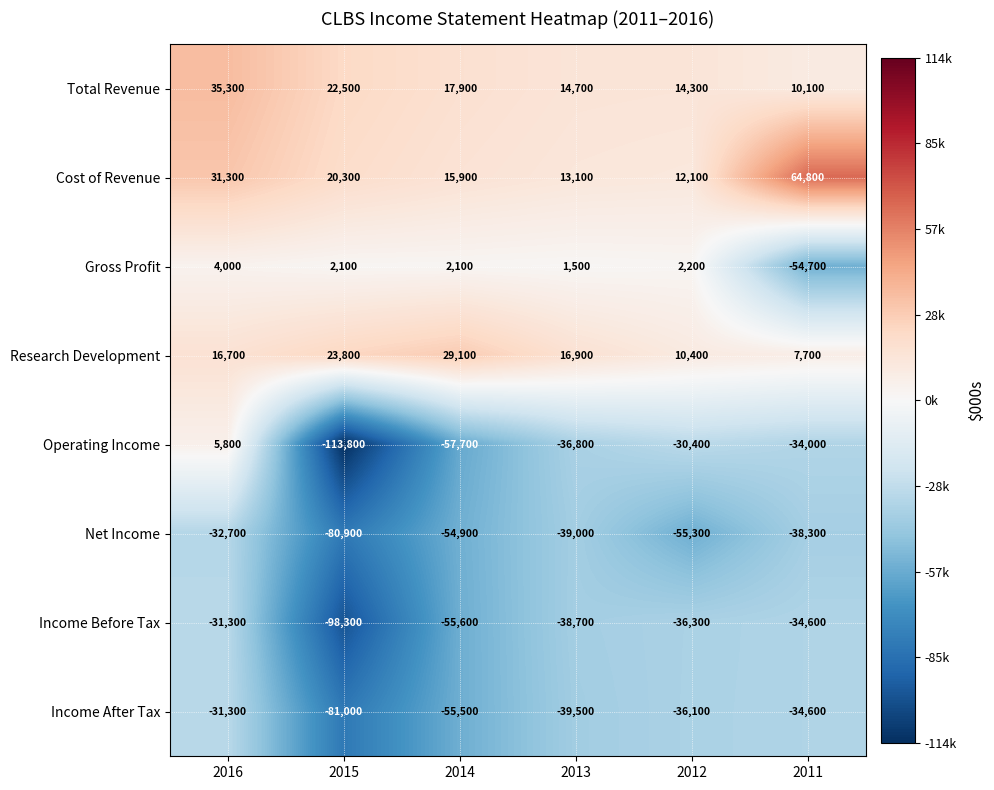

Which label corresponds to the largest value in the chart?

2011